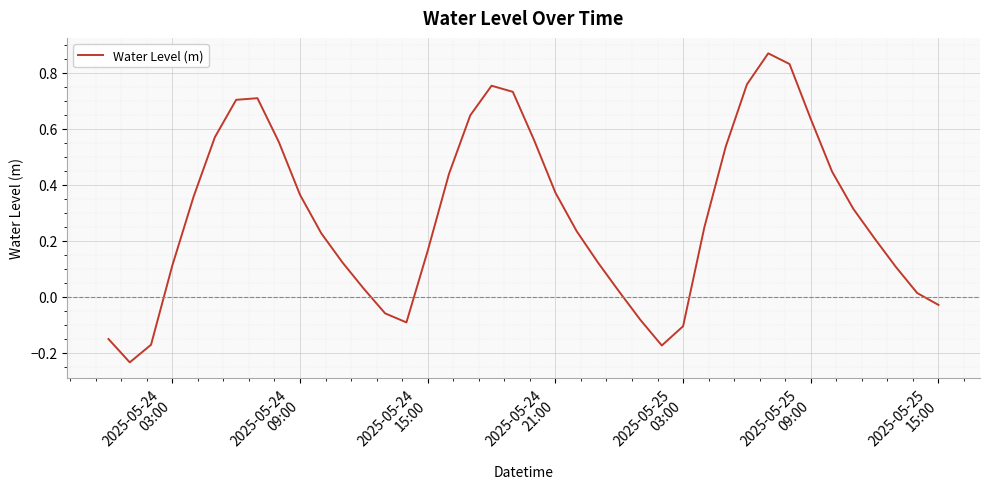

What is the maximum value shown in the chart?

0.9